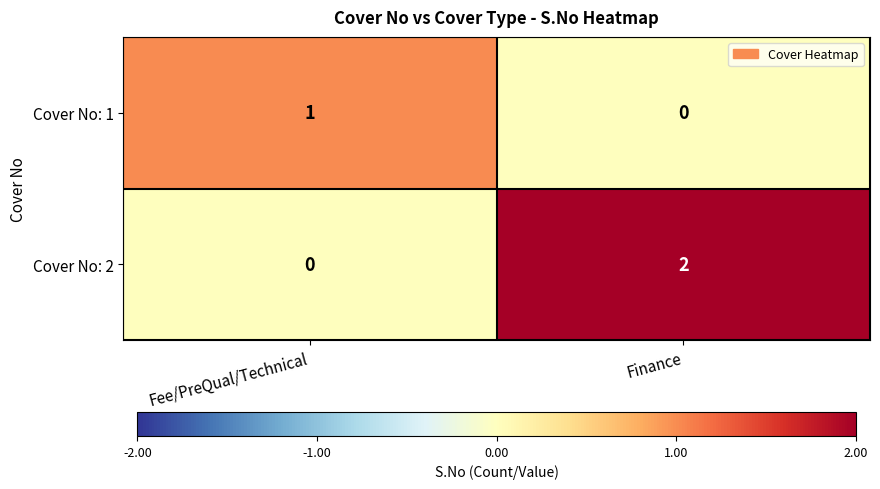

At which category is the sum across all series the highest?

Finance